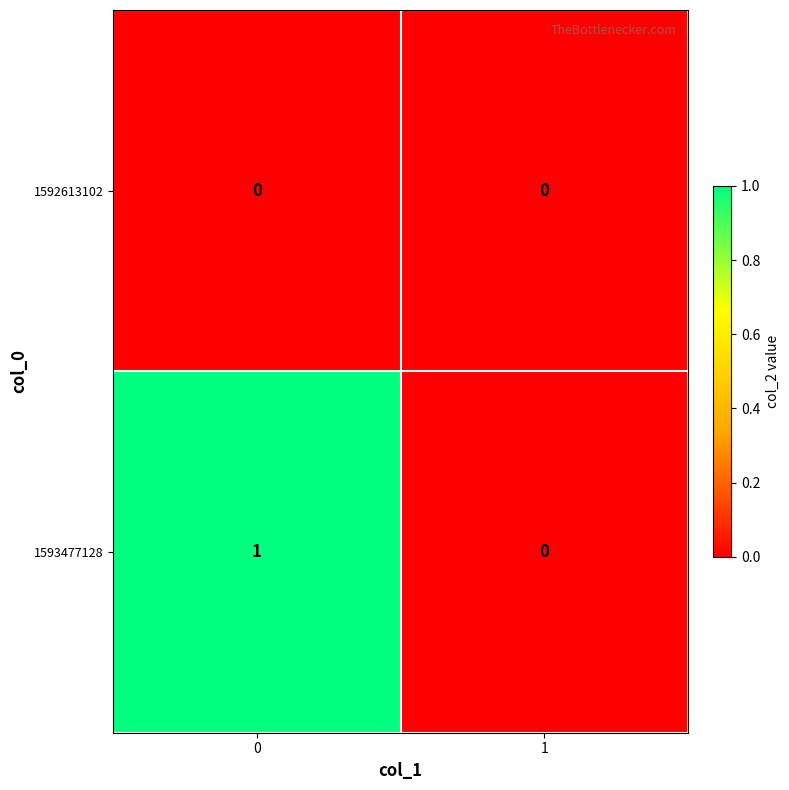

Reading left to right, what are all the values shown in this chart?

1592613102: 0	0
1593477128: 1	0